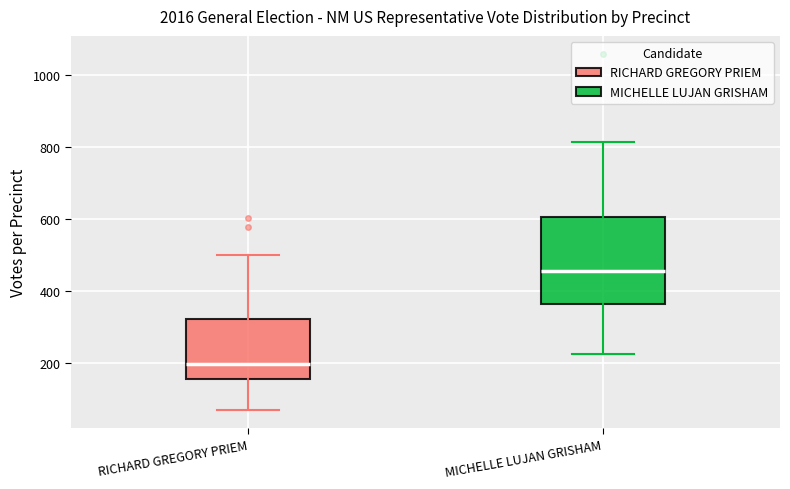

Reading left to right, transcribe this box plot: for each box, give where its median line is, the range the box spans, and where its two whiskers end, as read against the y-axis. The values are not printed on the chart, so give them approximately, as read against the axis.

RICHARD GREGORY PRIEM: median 200, box 160 to 320, whiskers 60 to 500
MICHELLE LUJAN GRISHAM: median 460, box 360 to 600, whiskers 220 to 820